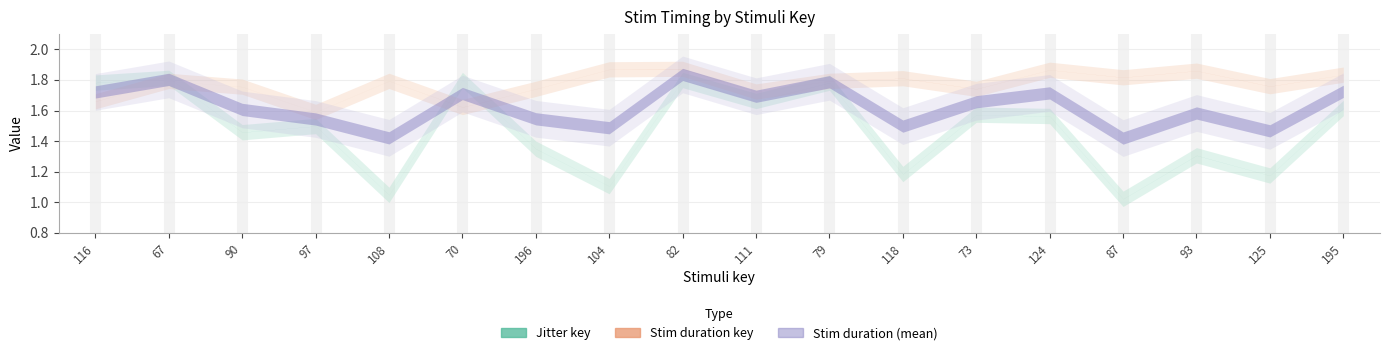

What is the label of the 16th point from the left?

93